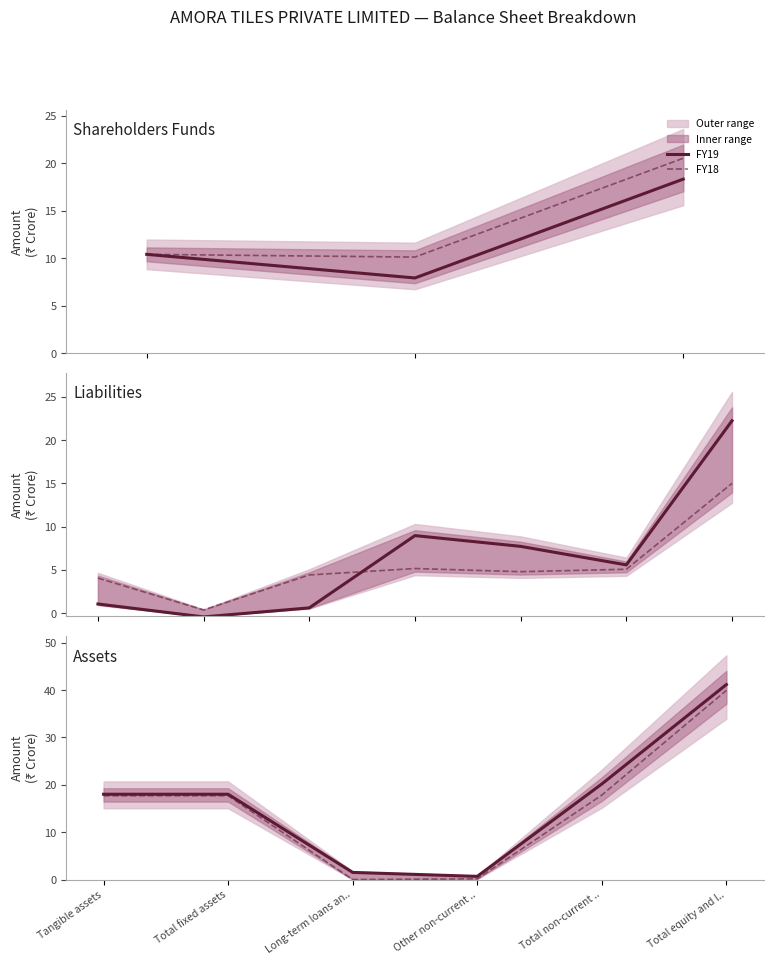

What are all the series names shown in the legend?

FY19, FY18